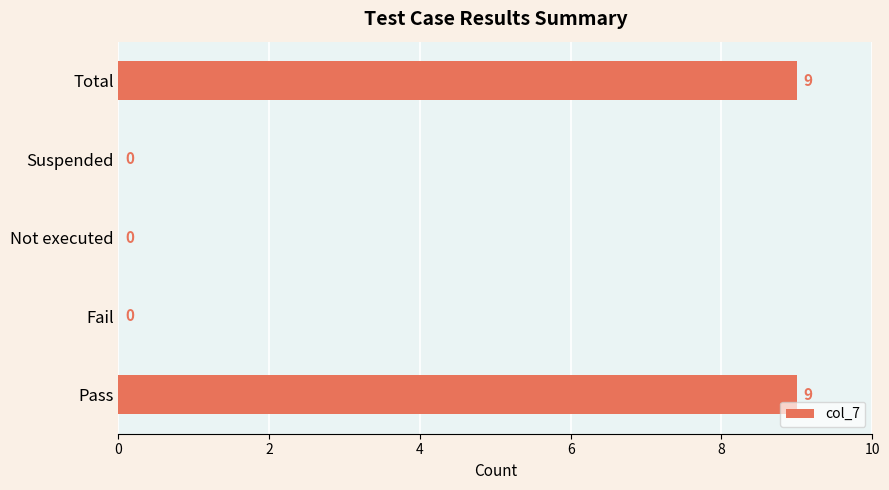

Reading top to bottom, what are all the values shown in this chart?

Total=9	Suspended=0	Not executed=0	Fail=0	Pass=9